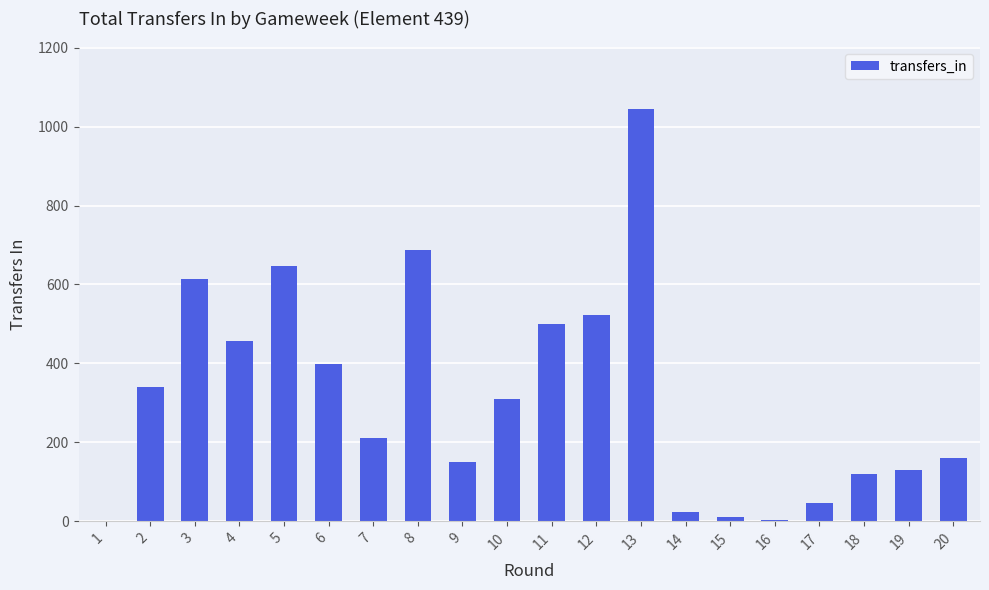

What is the ratio of the value at 20 to the value at 3?

0.3